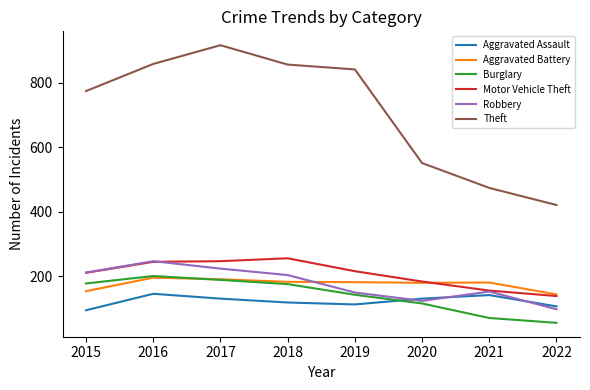

Is the value of Motor Vehicle Theft at 2019 greater than the value of Burglary at 2021?

Yes